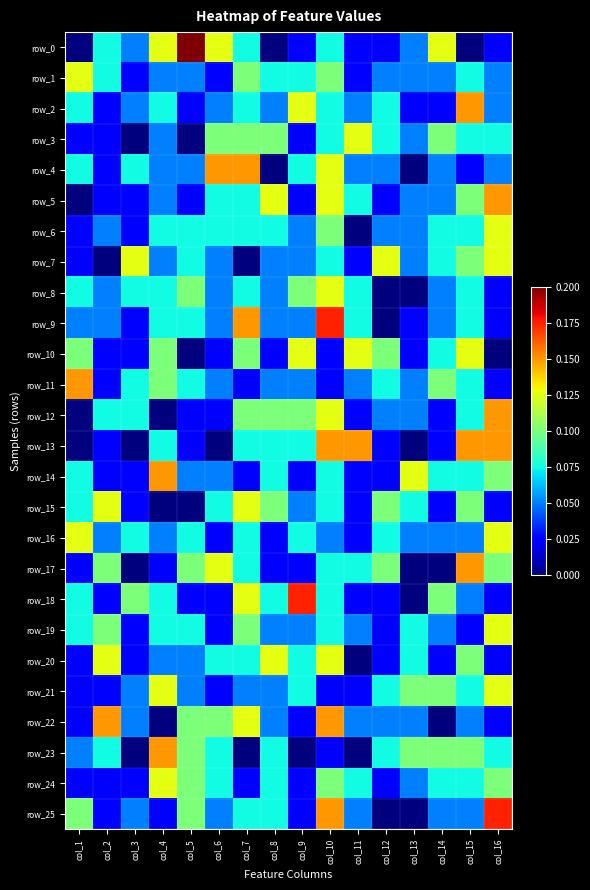

The row_1 series shows 0.0 at col_11. True or false?

False